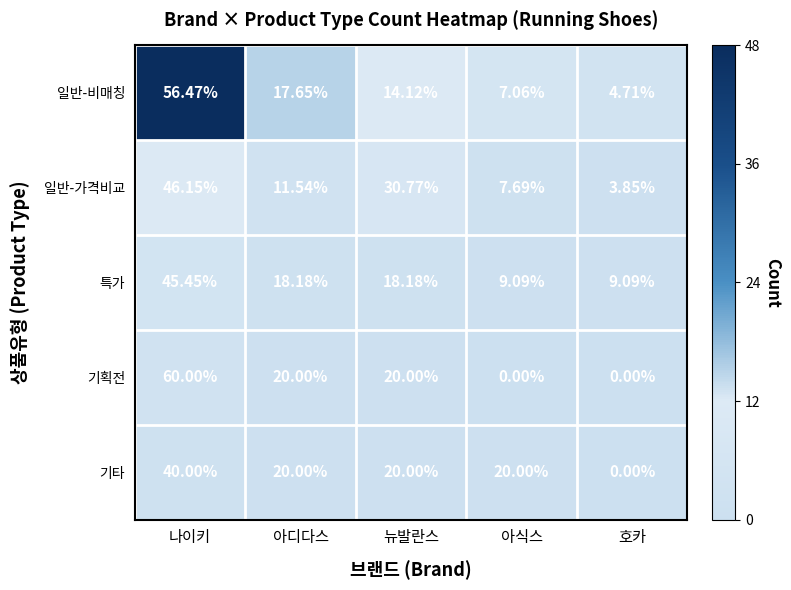

At which category does the chart reach its peak across all series?

나이키